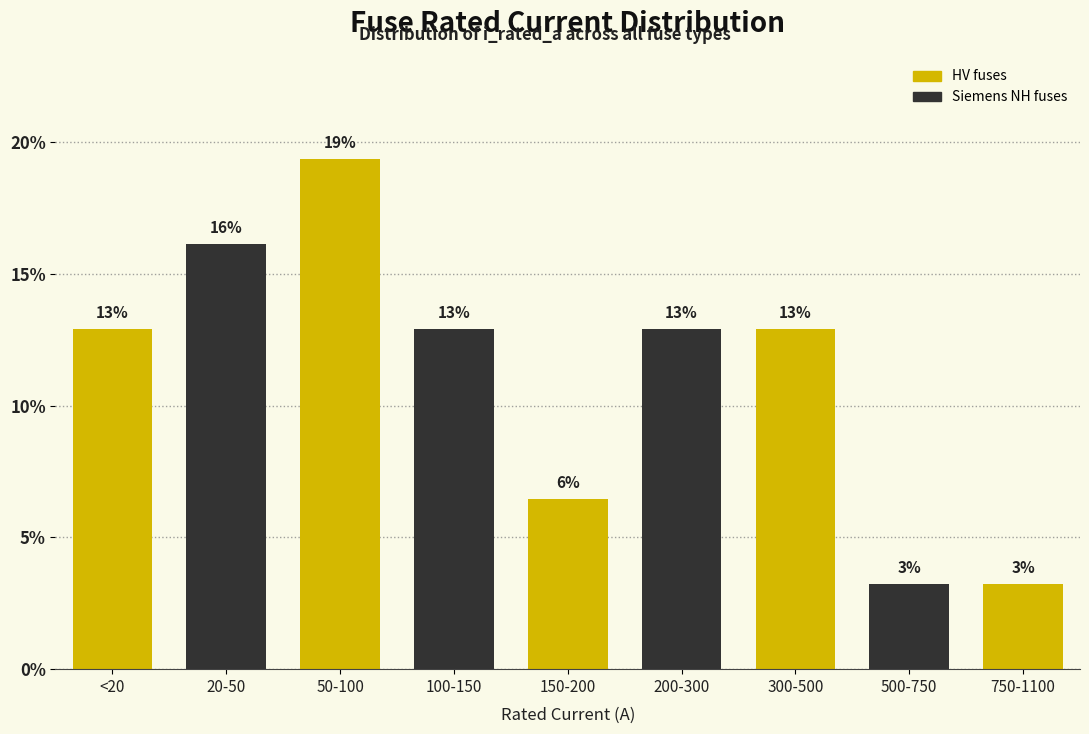

Are the bars horizontal?

No